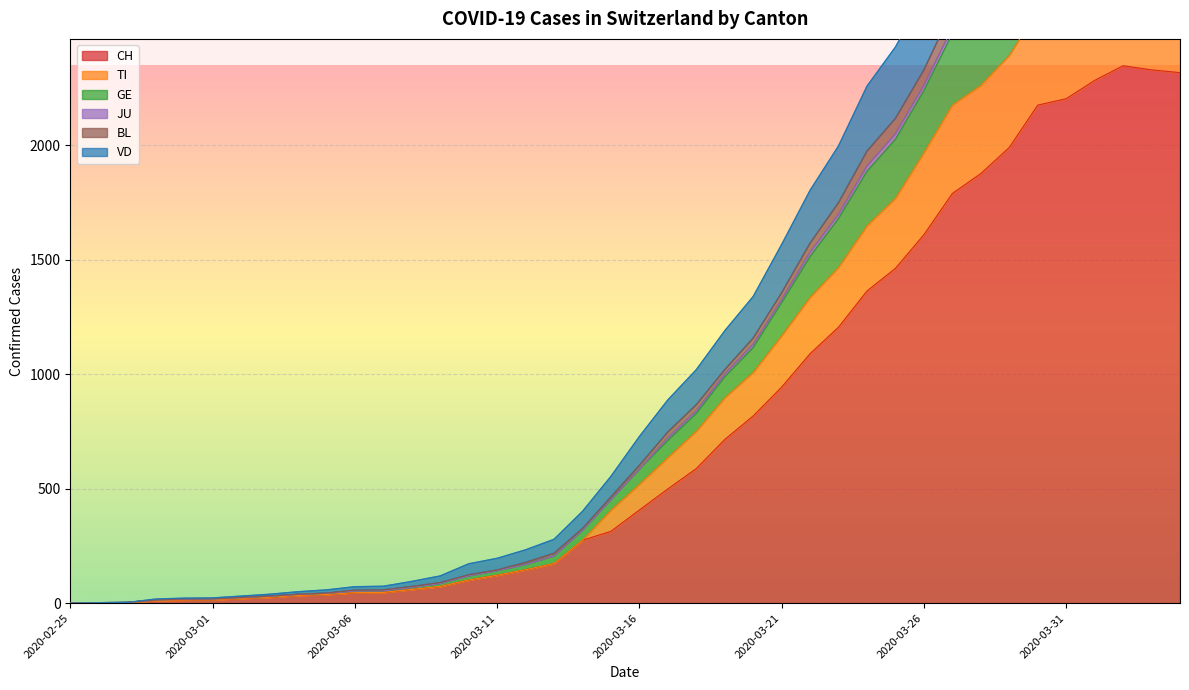

Which category has the lowest value in the VD series?

2020-02-25